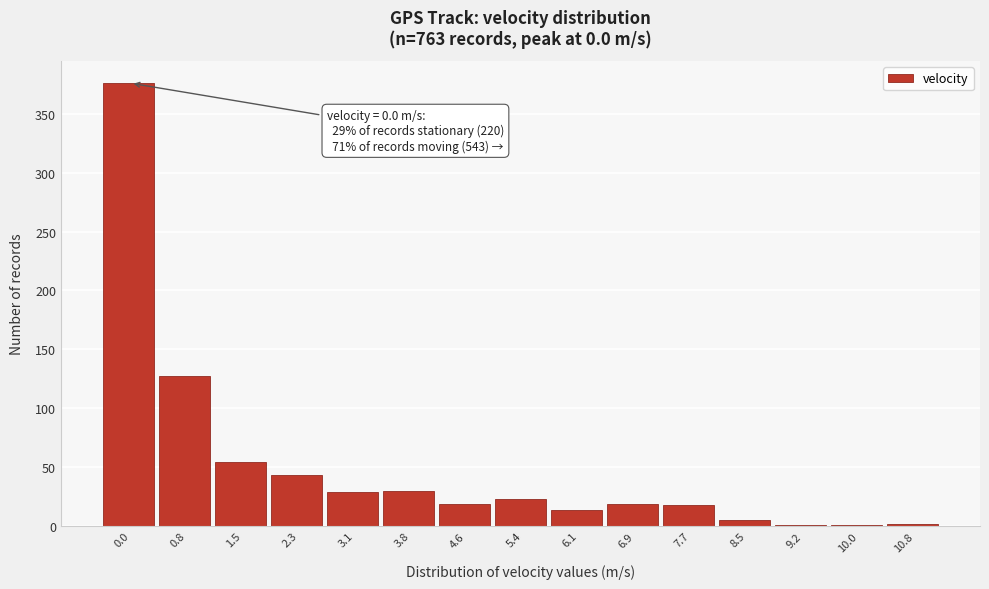

What is the sum of all values?

761